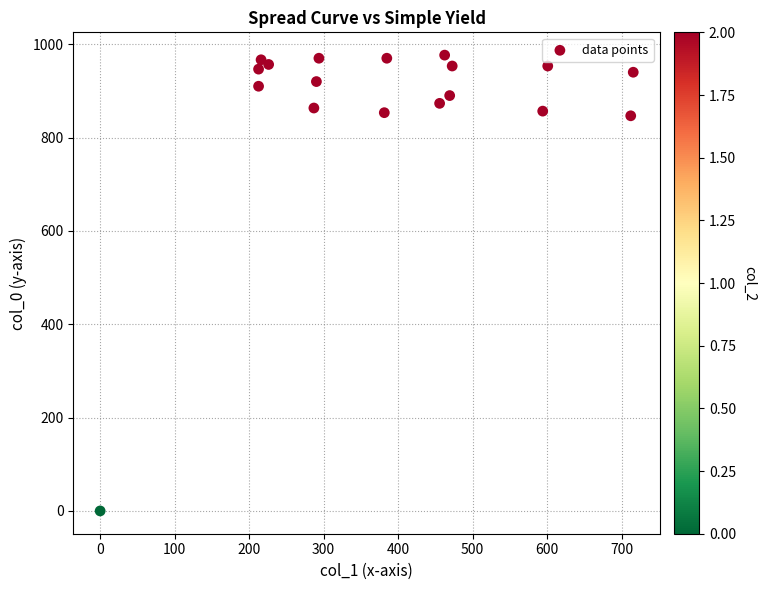

What is the range of Y values (max minus min)?

976.7